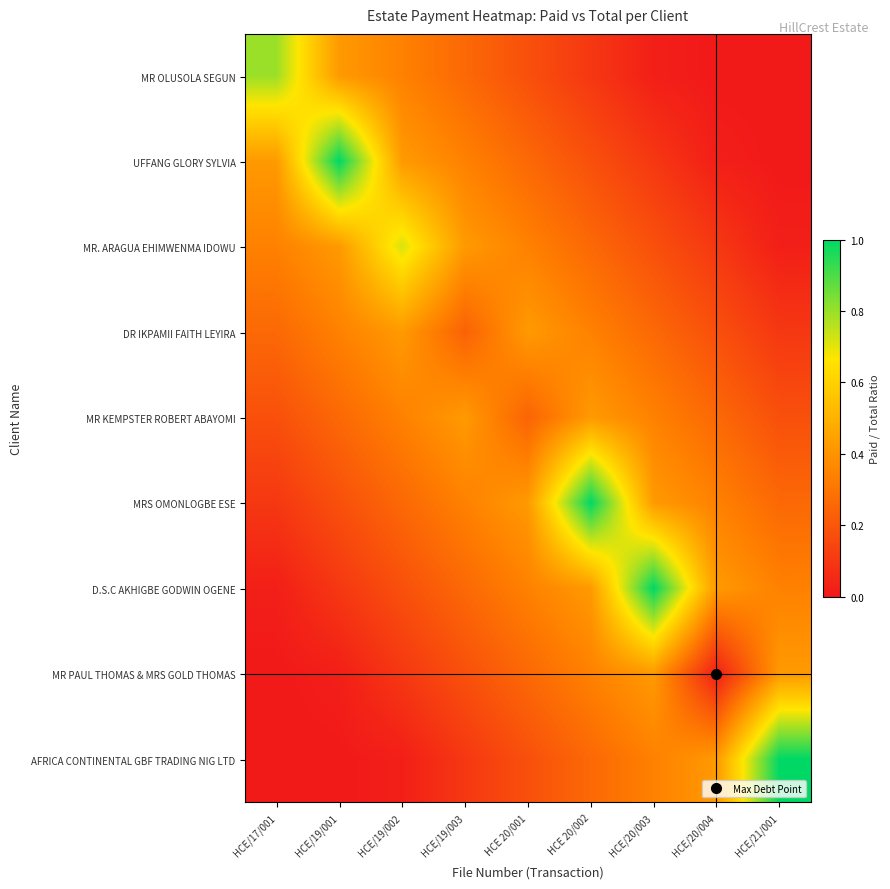

At HCE/19/003, list the series in order from smallest to largest.

AFRICA CONTINENTAL GBF TRADING NIG LTD, MR PAUL THOMAS & MRS GOLD THOMAS, DR IKPAMII FAITH LEYIRA, MR OLUSOLA SEGUN, D.S.C AKHIGBE GODWIN OGENE, UFFANG GLORY SYLVIA, MRS OMONLOGBE ESE, MR. ARAGUA EHIMWENMA IDOWU, MR KEMPSTER ROBERT ABAYOMI